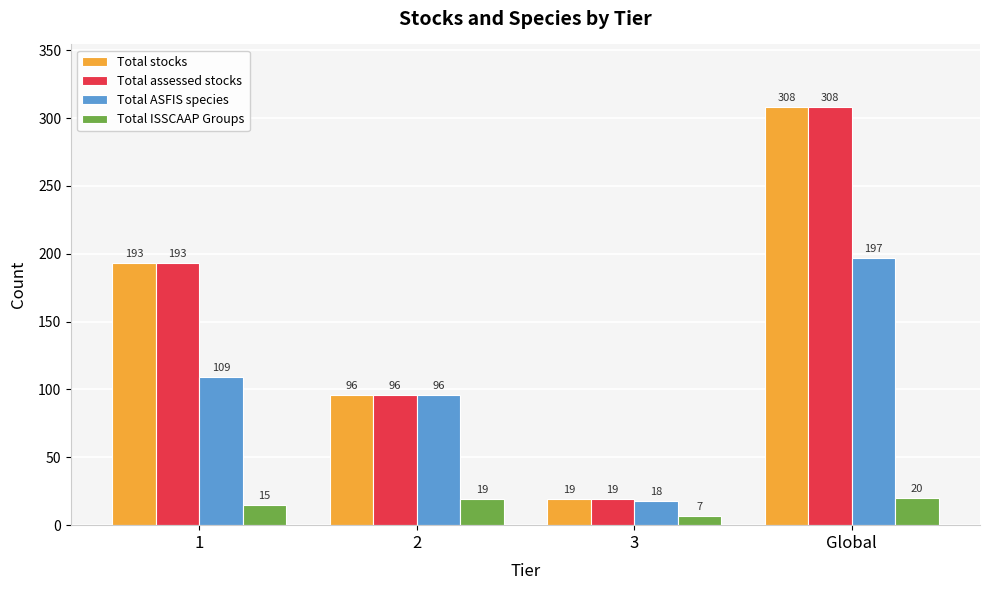

True or false: Total ISSCAAP Groups has a value of 20 at Global.

True